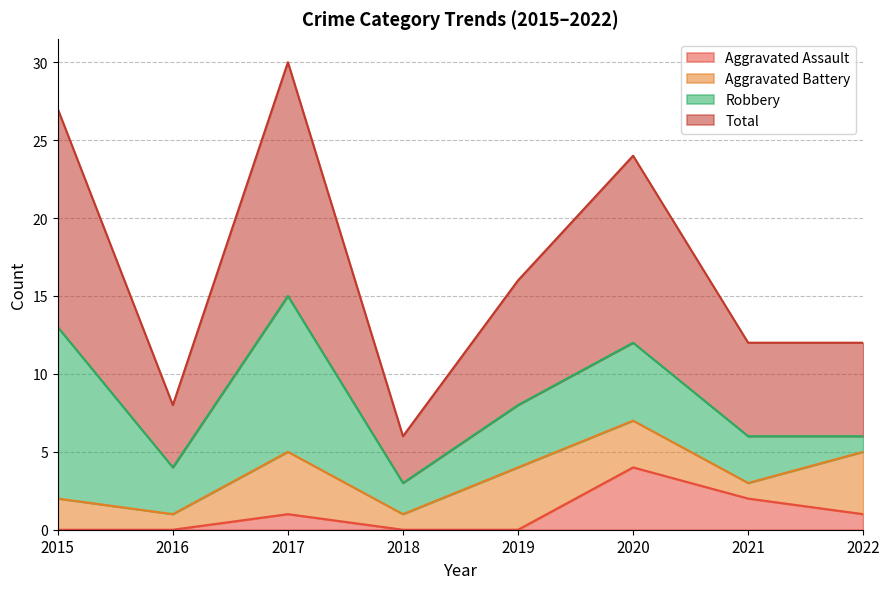

True or false: Aggravated Assault and Total cross at least once.

False